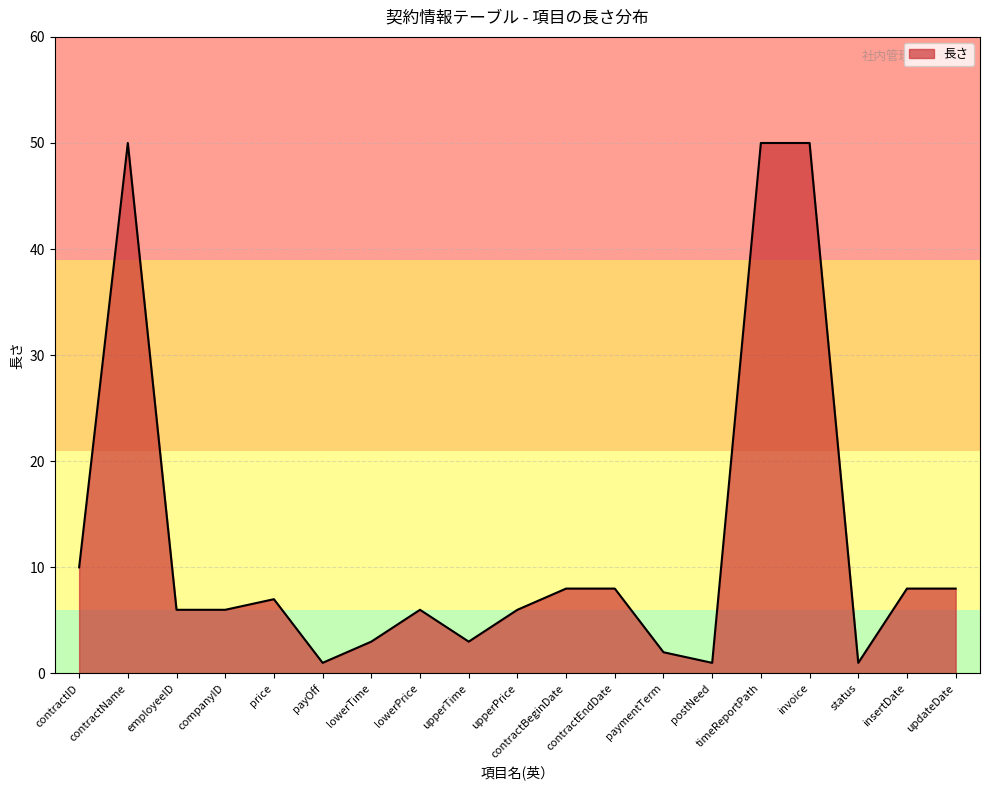

Reading left to right, what are all the values shown in this chart?

contractID=10	contractName=50	employeeID=6	companyID=6	price=7	payOff=1	lowerTime=3	lowerPrice=6	upperTime=3	upperPrice=6	contractBeginDate=8	contractEndDate=8	paymentTerm=2	postNeed=1	timeReportPath=50	invoice=50	status=1	insertDate=8	updateDate=8